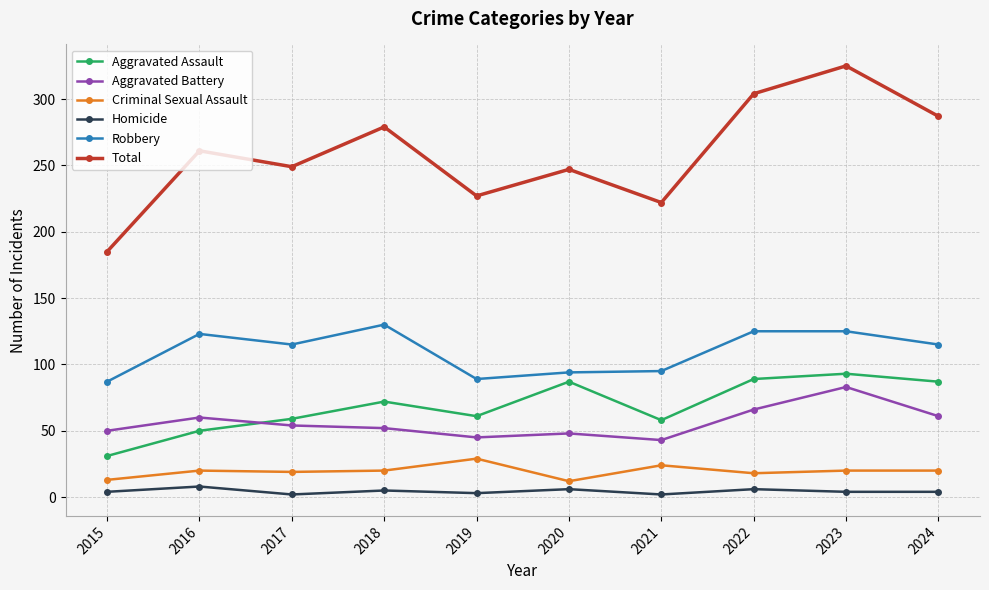

What is the lowest value of the Aggravated Assault series?

31